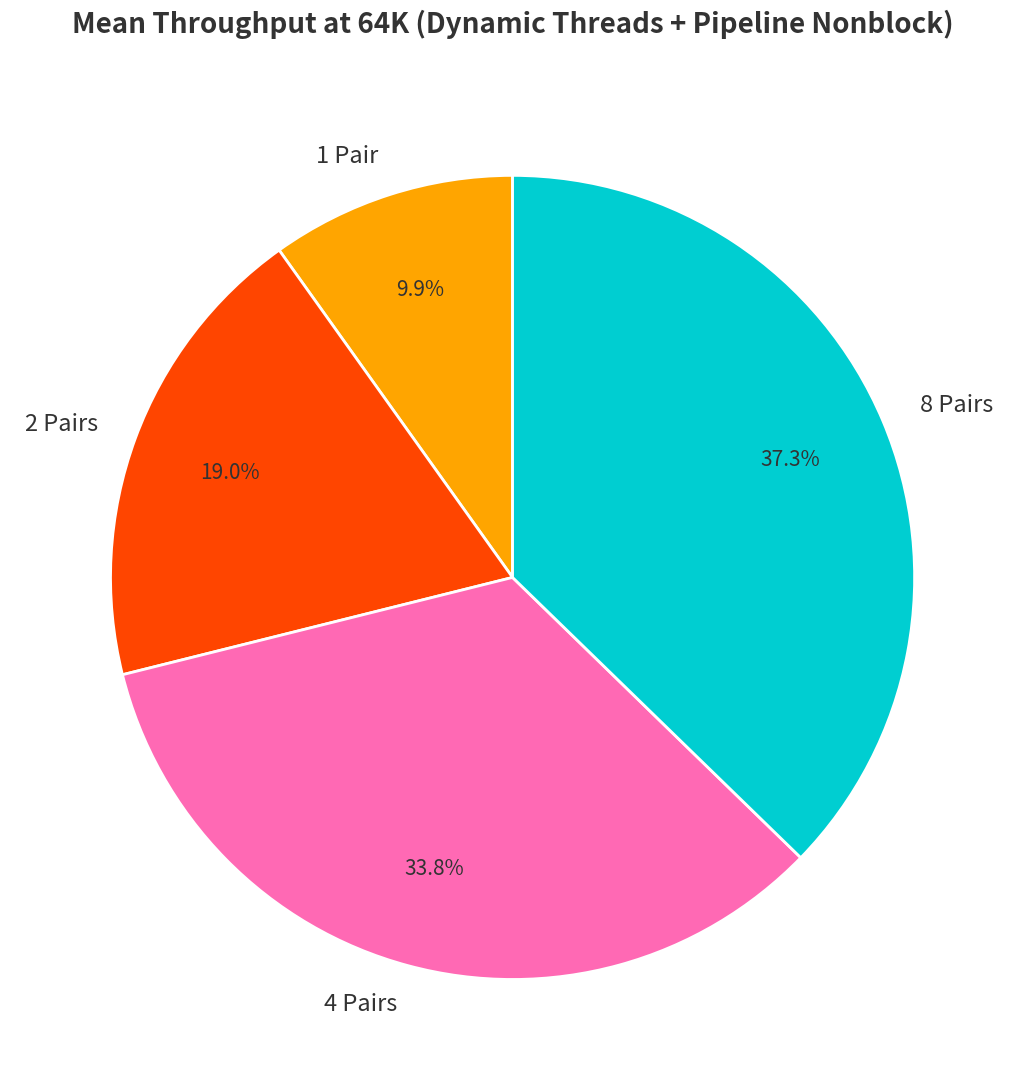

How many slices are in this pie chart?

4